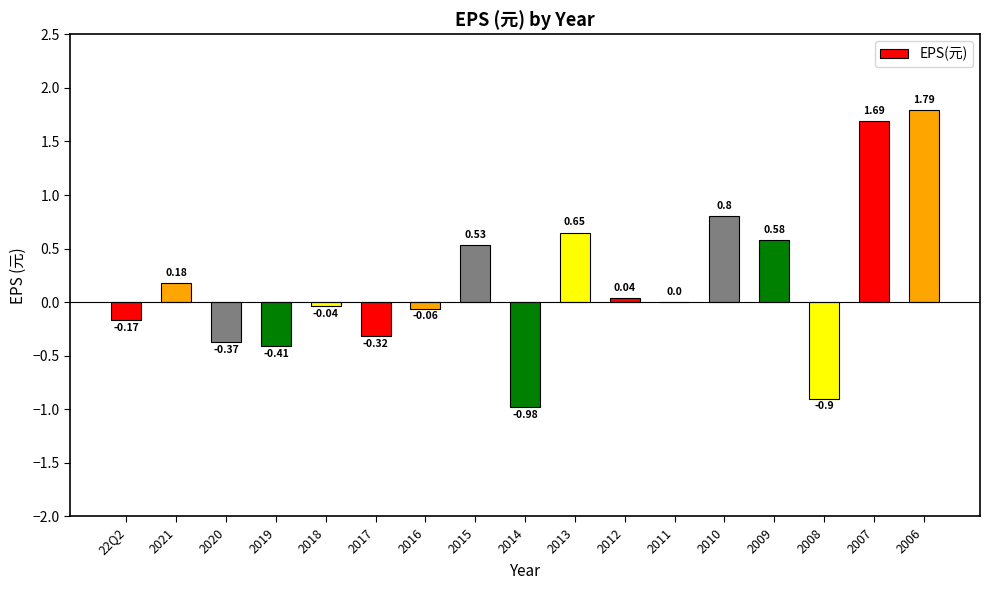

At which label is the value closest to 0?

2011